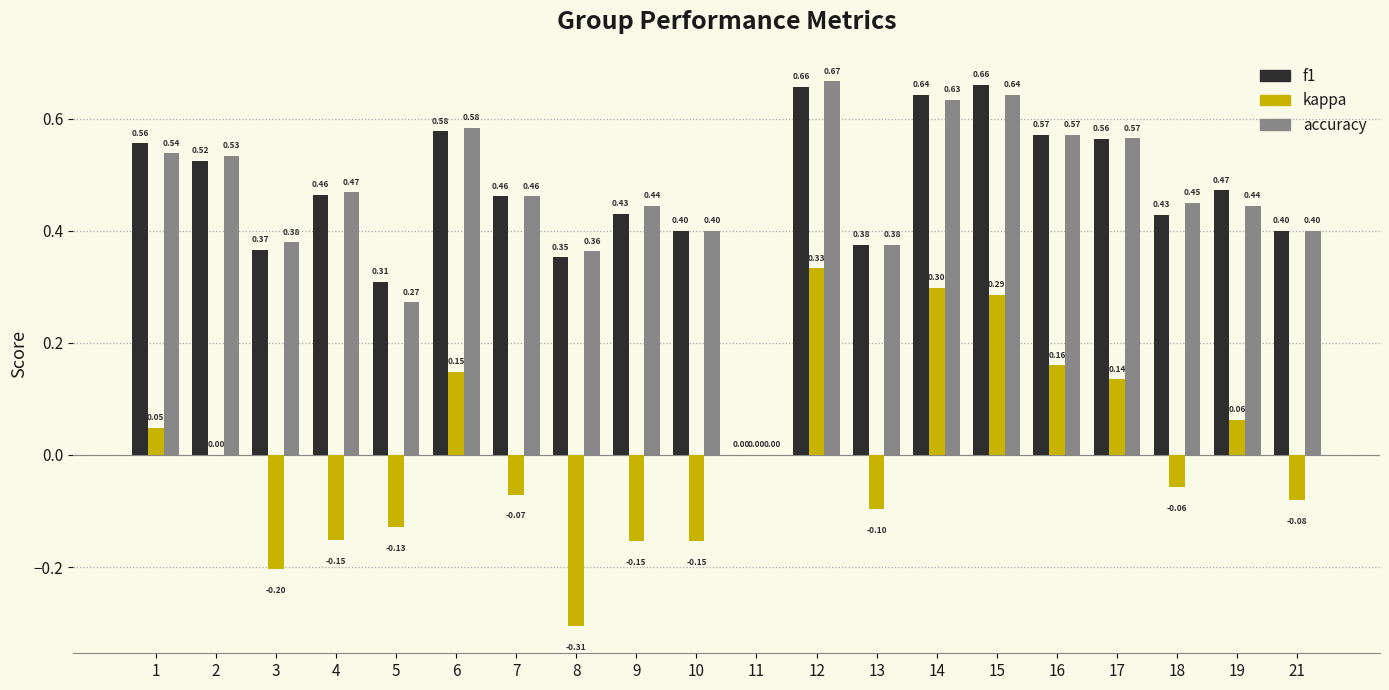

How many f1 values are between 0 and 1?

20